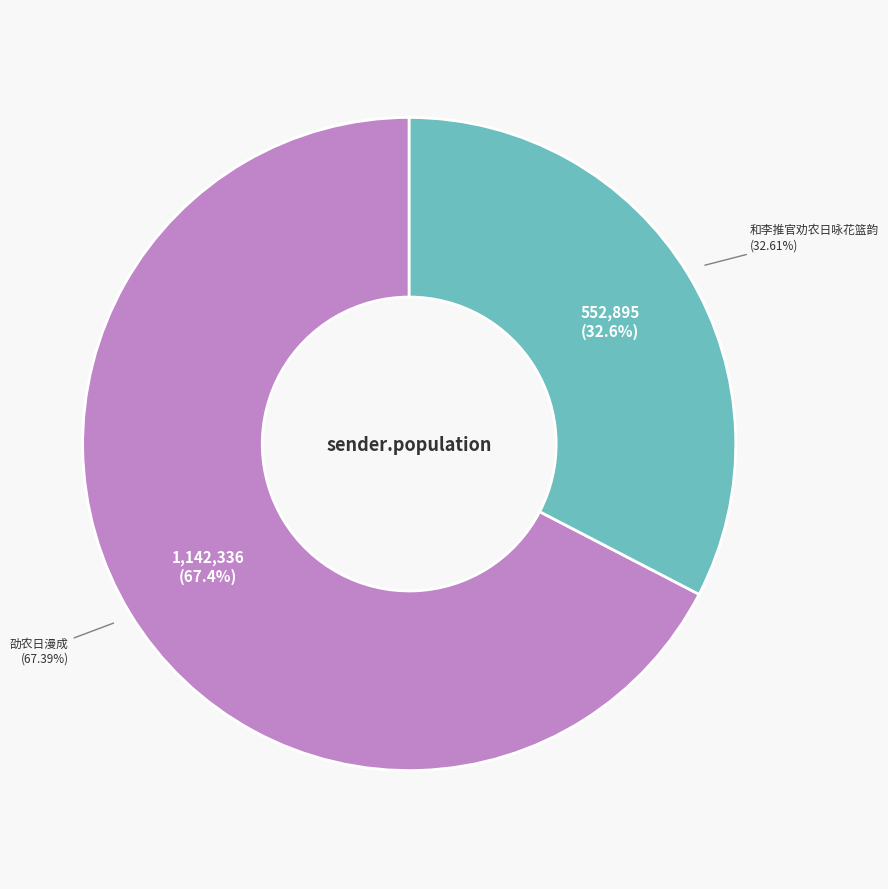

What percentage is NOT represented by 劭农日漫成?

32.6%